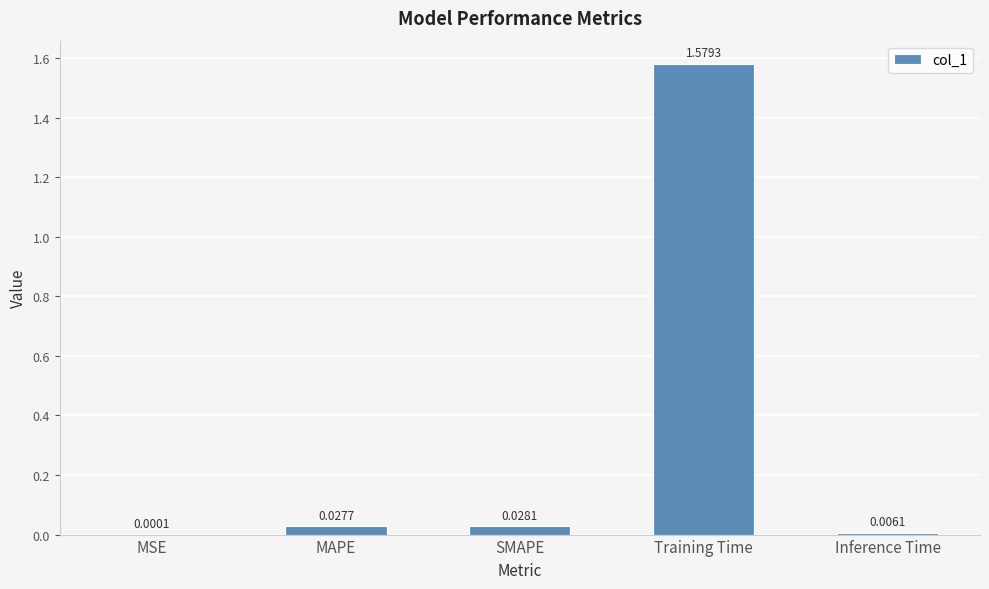

What is the change in value from MAPE to Training Time?

+1.6